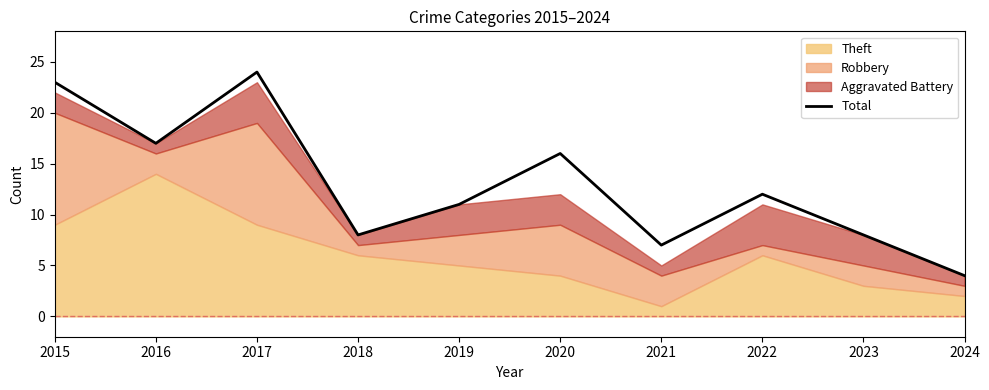

The value at 2020 is 16. True or false?

True